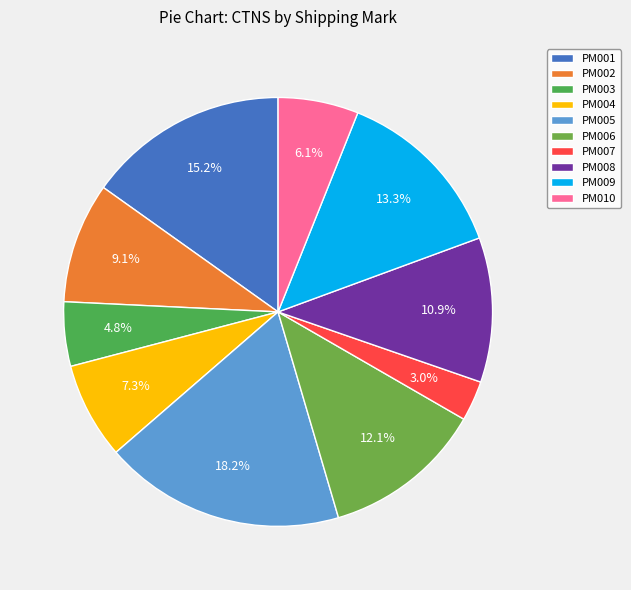

Count the number of slices in the pie.

10